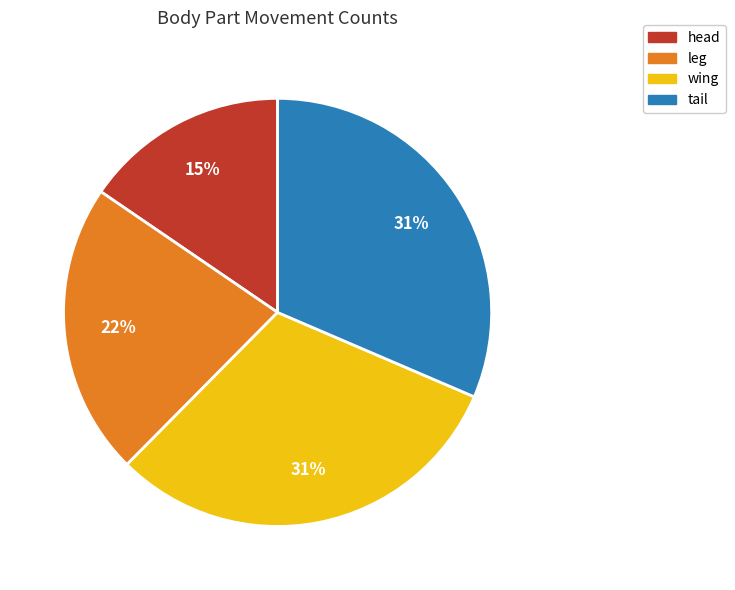

Is leg the majority of the pie?

No